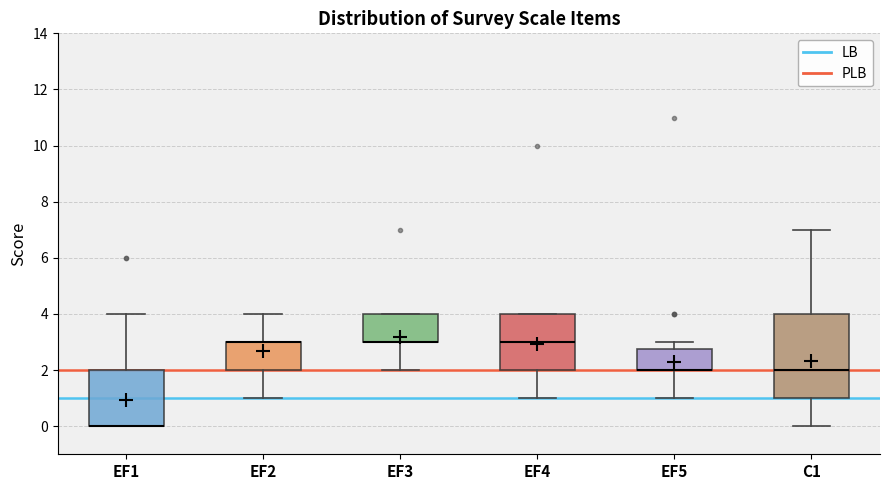

Where is the upper edge of the box for EF4 on the y-axis? The values are not printed on the chart, so give them approximately, as read against the axis.

4.0